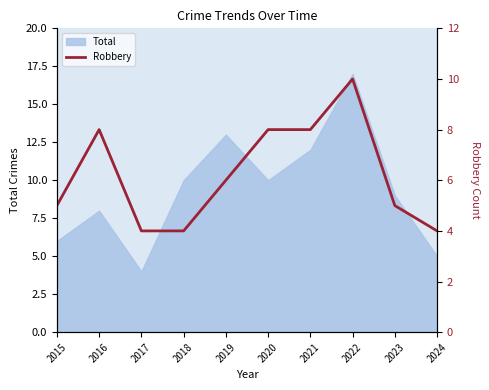

What is the difference between the values at 2015 and 2018?

1